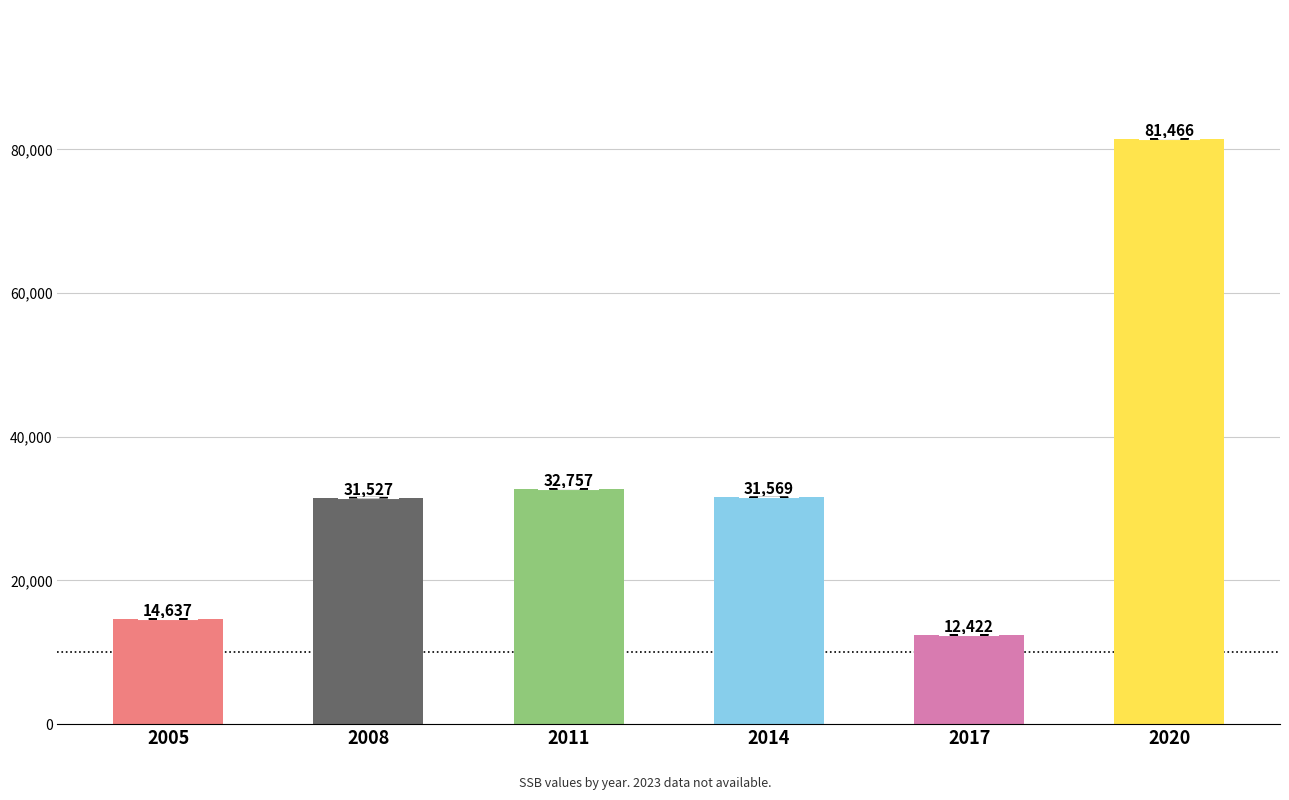

Rank the categories by value from lowest to highest.

2017, 2005, 2008, 2014, 2011, 2020